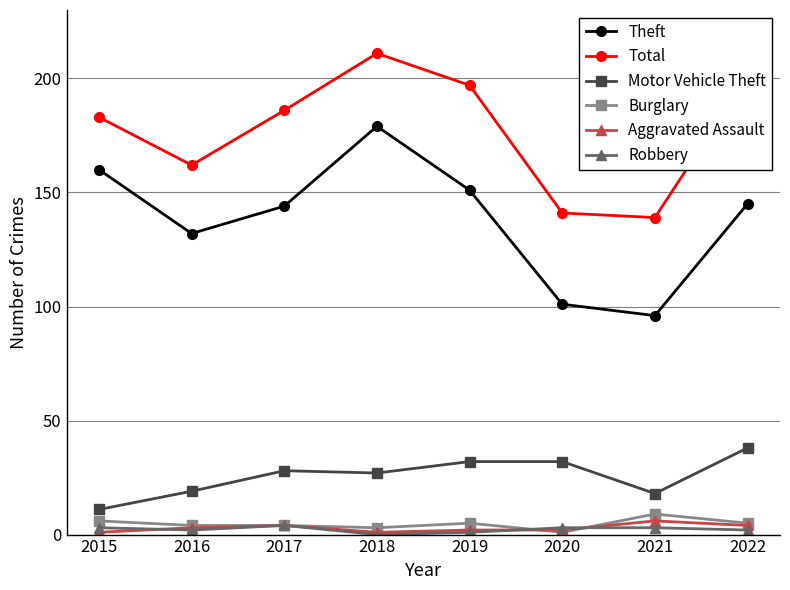

What is the value of the Theft point at the 5th from the left?

151